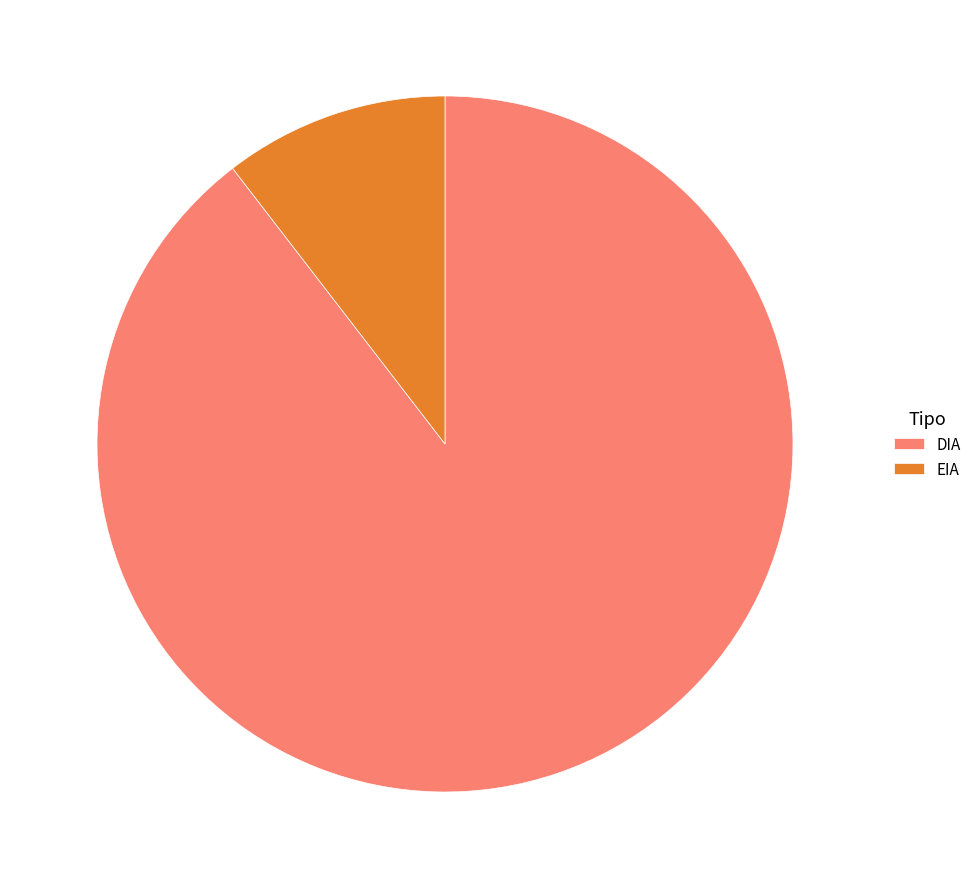

Which category accounts for the majority?

DIA